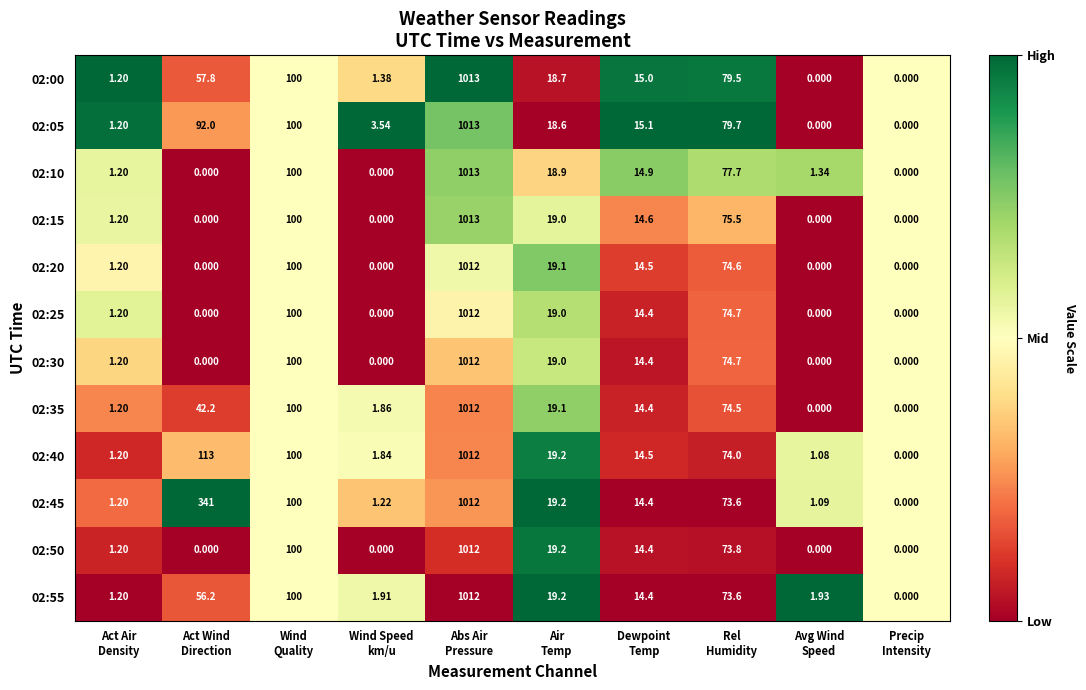

Count the number of categories in the chart.

10